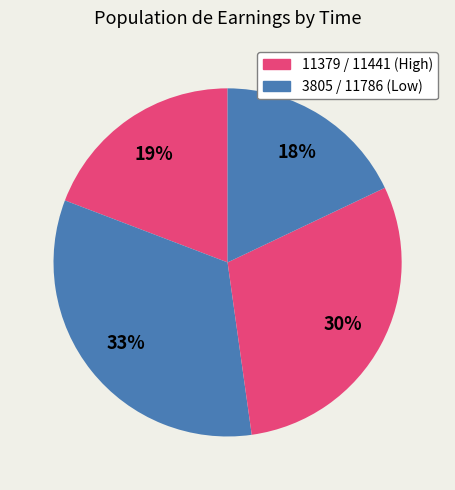

Count the number of slices in the pie.

4